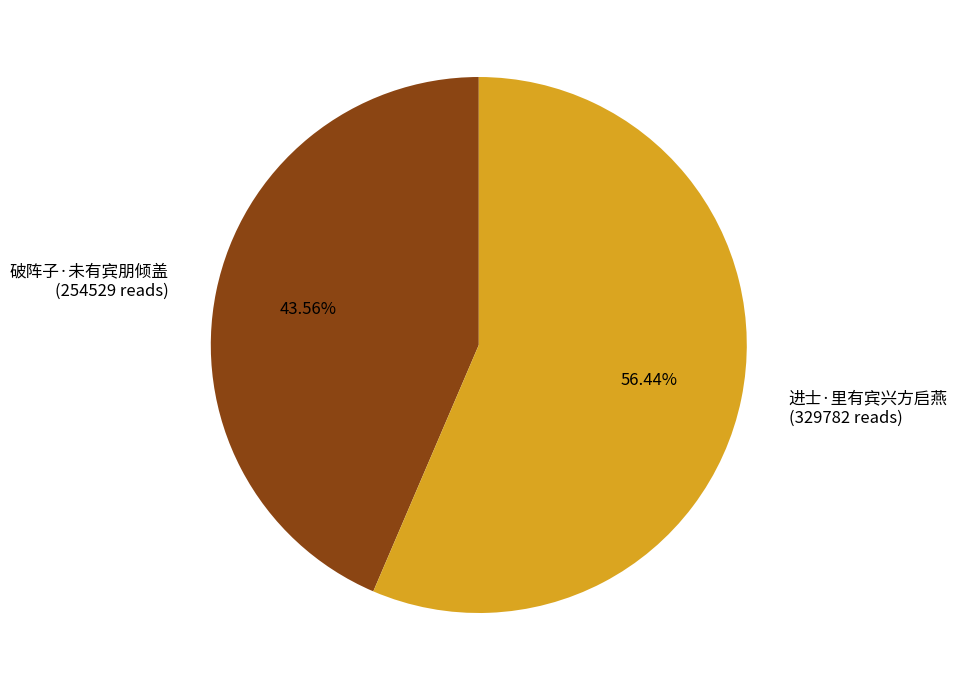

Is it true that 进士·里有宾兴方启燕 is 56% of the pie?

True